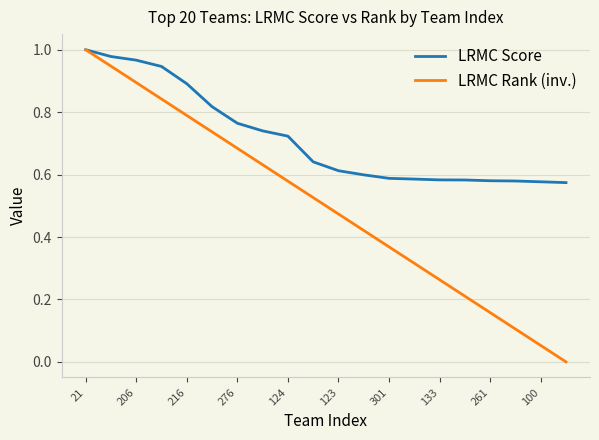

Which series has the largest range (max minus min)?

LRMC Rank (inv.)